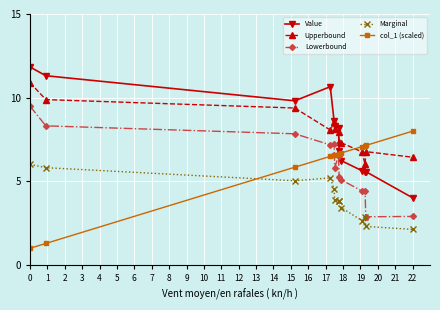

True or false: Marginal has more than 0 interior local peaks.

True